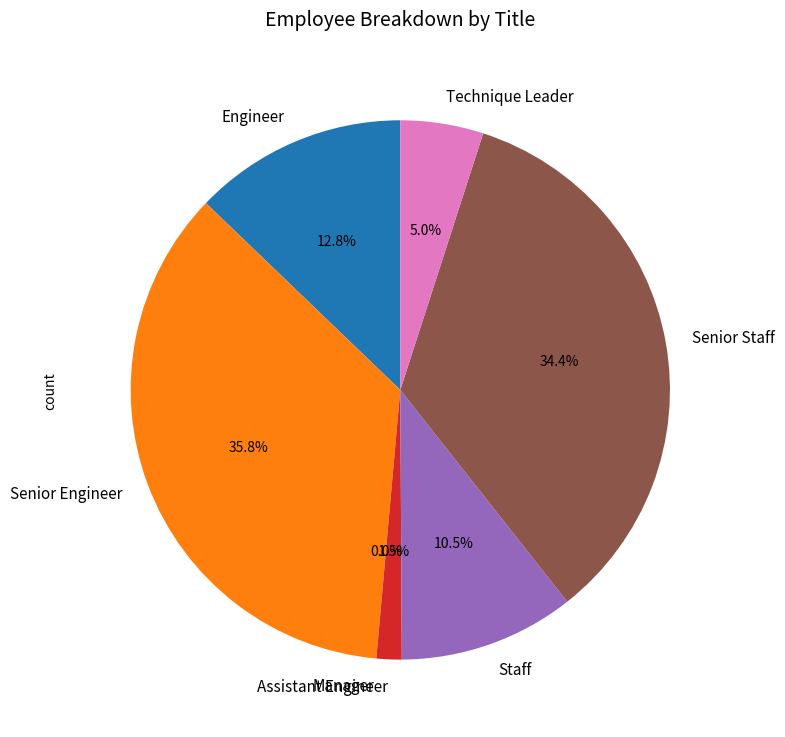

Is the sum of Assistant Engineer and Senior Engineer greater than half?

No